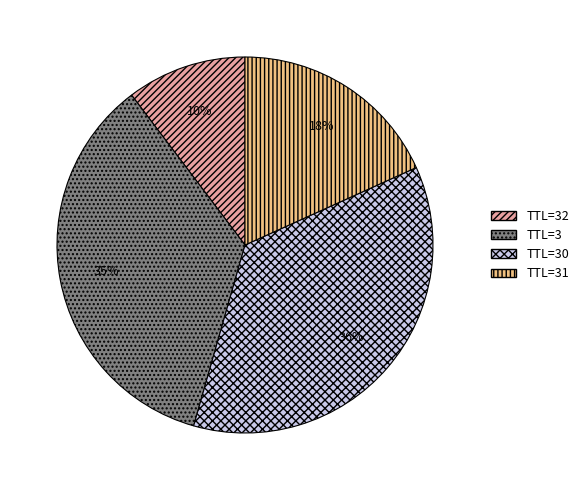

To the nearest percent, what is the average slice percentage?

25%